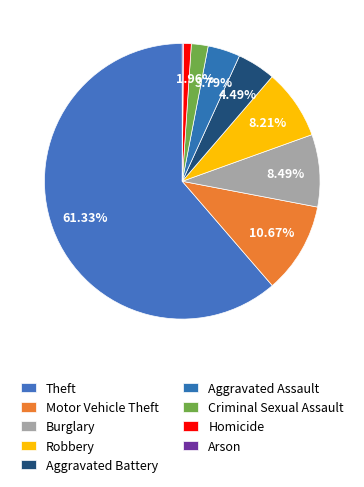

Which has a higher value, Criminal Sexual Assault or Motor Vehicle Theft?

Motor Vehicle Theft